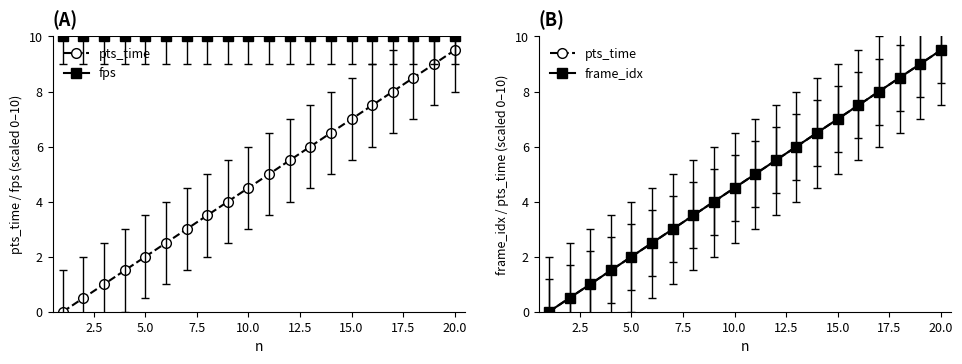

Which series has the widest spread of values?

pts_time